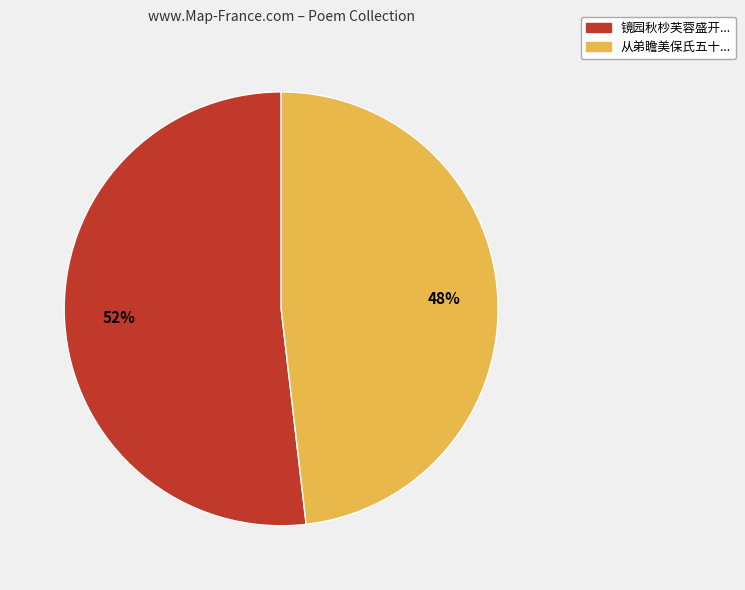

To the nearest percent, what is the average slice percentage?

50%